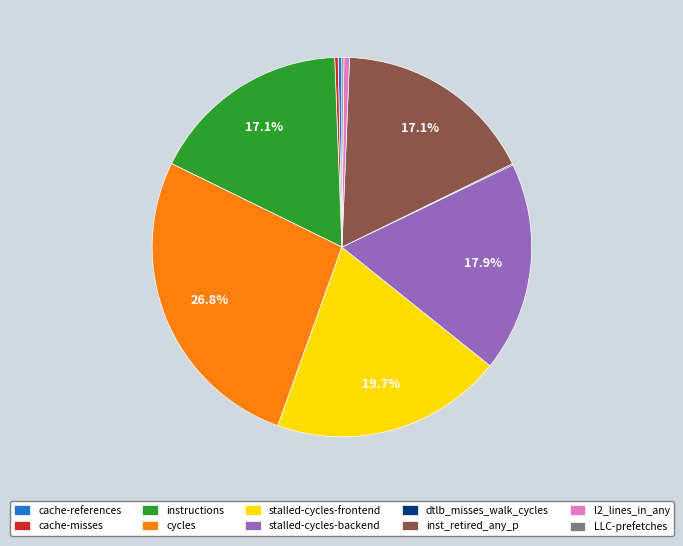

To the nearest percent, what is the average slice percentage?

10%